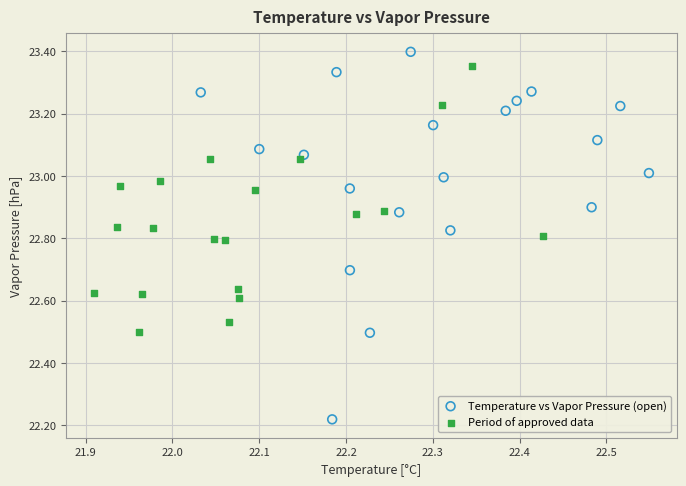

Which series reaches the minimum Y coordinate?

Temperature vs Vapor Pressure (open)